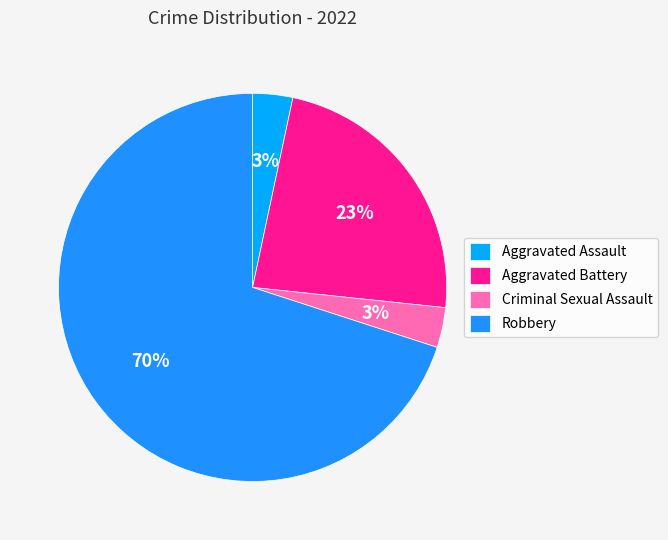

How many slices are in this pie chart?

4